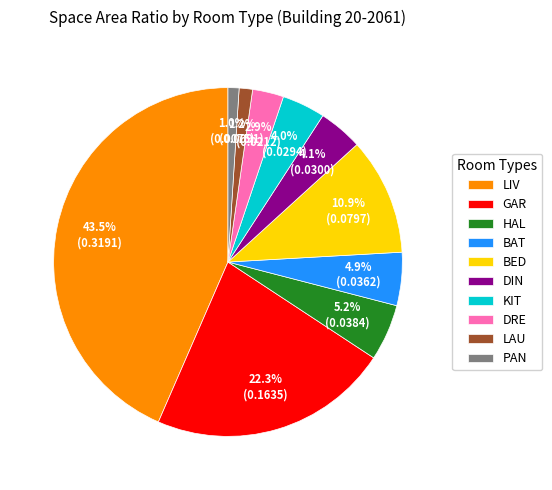

Count the number of slices in the pie.

10